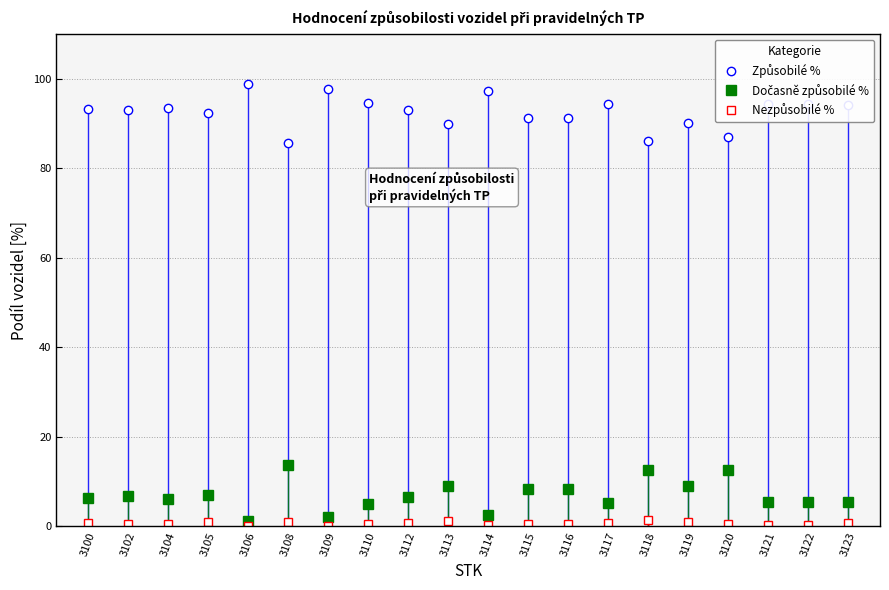

At how many categories does at least one series exceed 68?

20